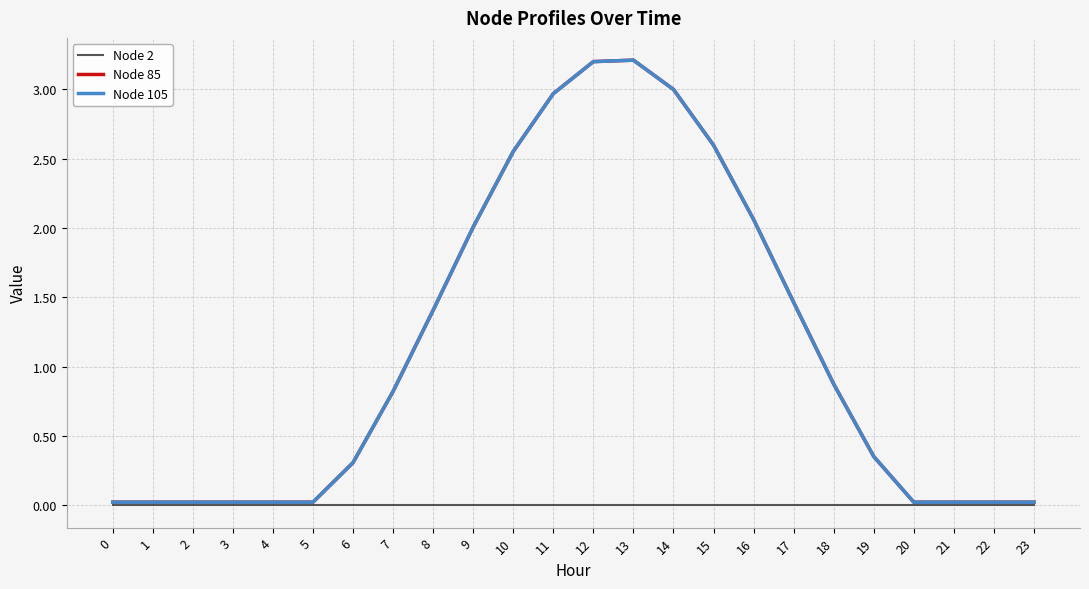

Reading left to right, list all the values displayed in this chart.

Node 2: 0.0	0.0	0.0	0.0	0.0	0.0	0.0	0.0	0.0	0.0	0.0	0.0	0.0	0.0	0.0	0.0	0.0	0.0	0.0	0.0	0.0	0.0	0.0	0.0
Node 85: 0.0	0.0	0.0	0.0	0.0	0.0	0.3	0.8	1.4	2.0	2.6	3.0	3.2	3.2	3.0	2.6	2.1	1.5	0.9	0.4	0.0	0.0	0.0	0.0
Node 105: 0.0	0.0	0.0	0.0	0.0	0.0	0.3	0.8	1.4	2.0	2.6	3.0	3.2	3.2	3.0	2.6	2.1	1.5	0.9	0.4	0.0	0.0	0.0	0.0